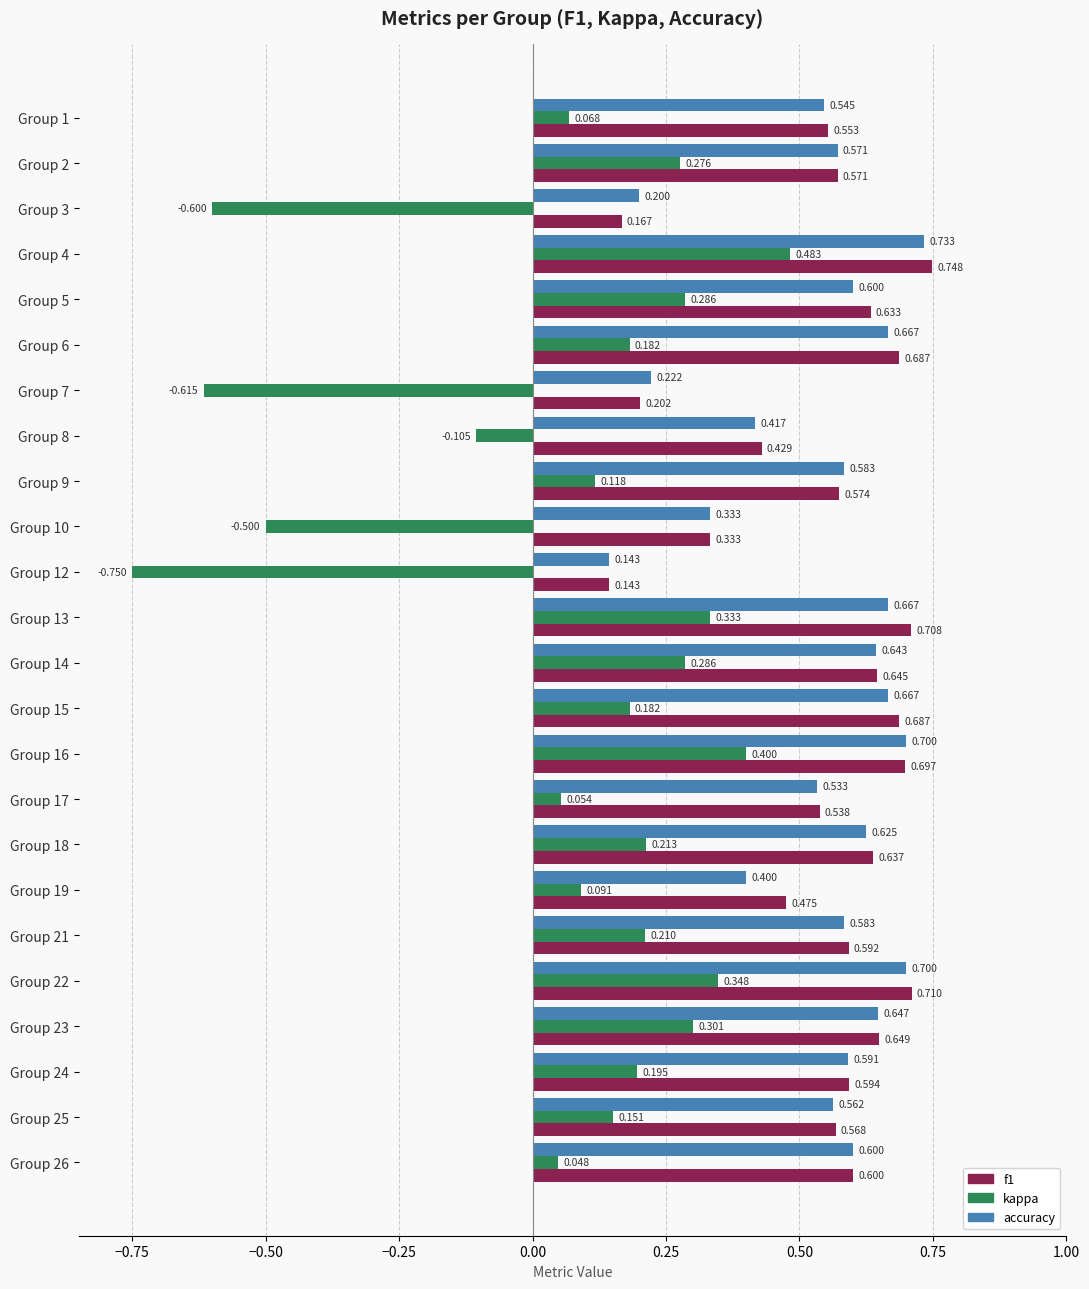

Between Group 1 and Group 16, which series saw the biggest shift?

kappa